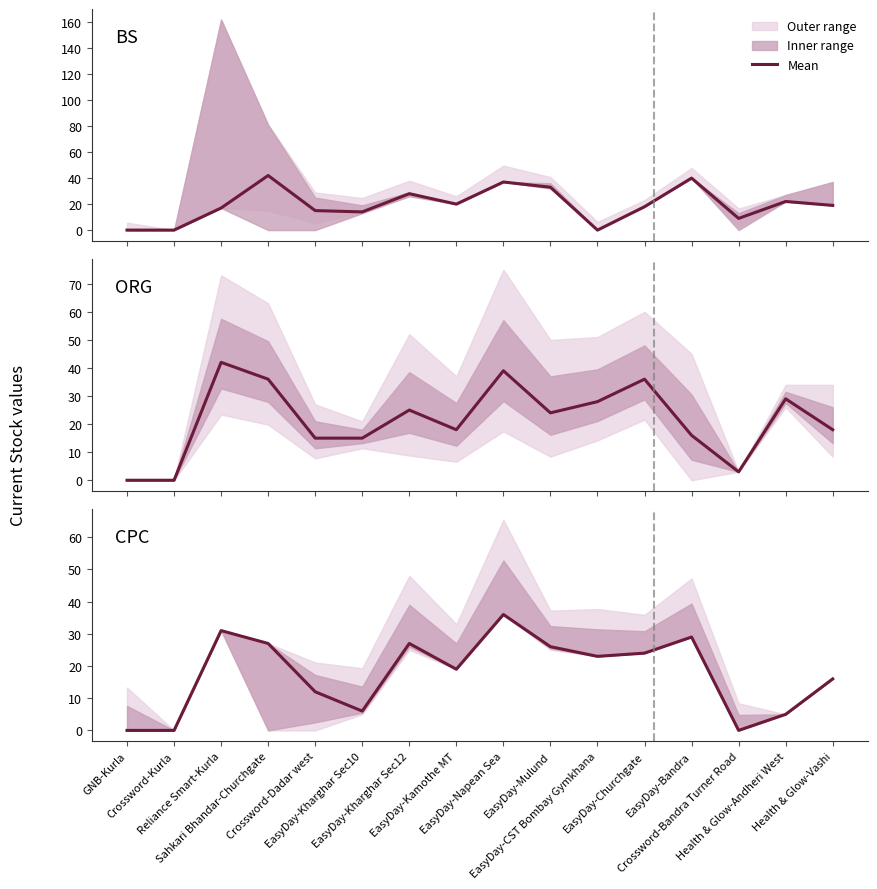

Which category has the lowest value in the BS series?

GNB-Kurla